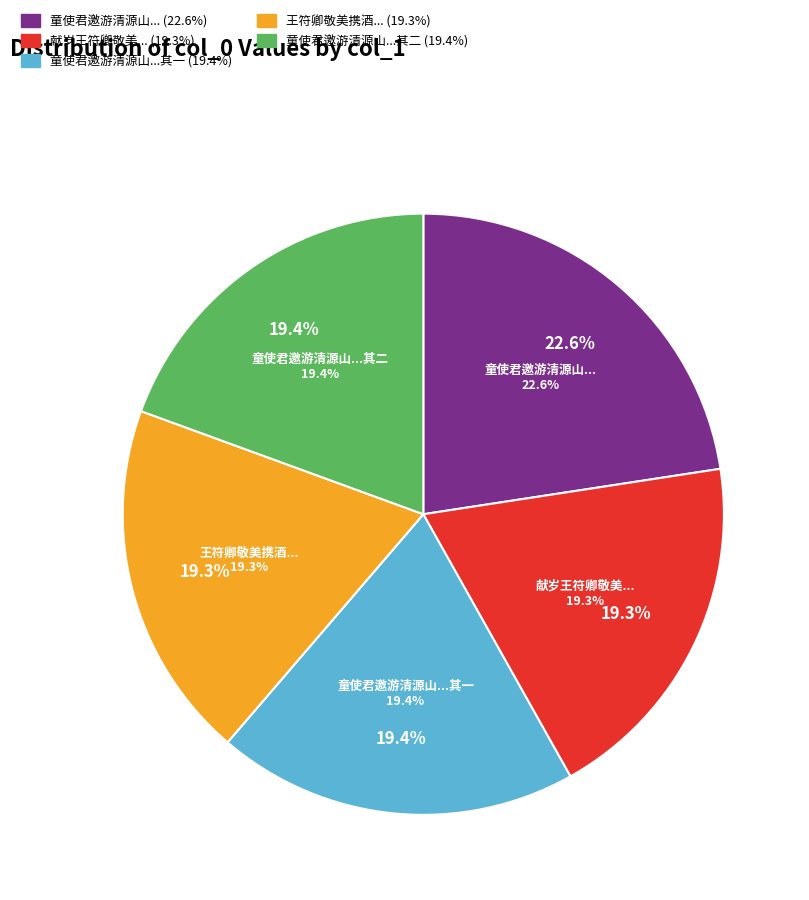

Count the number of slices in the pie.

5